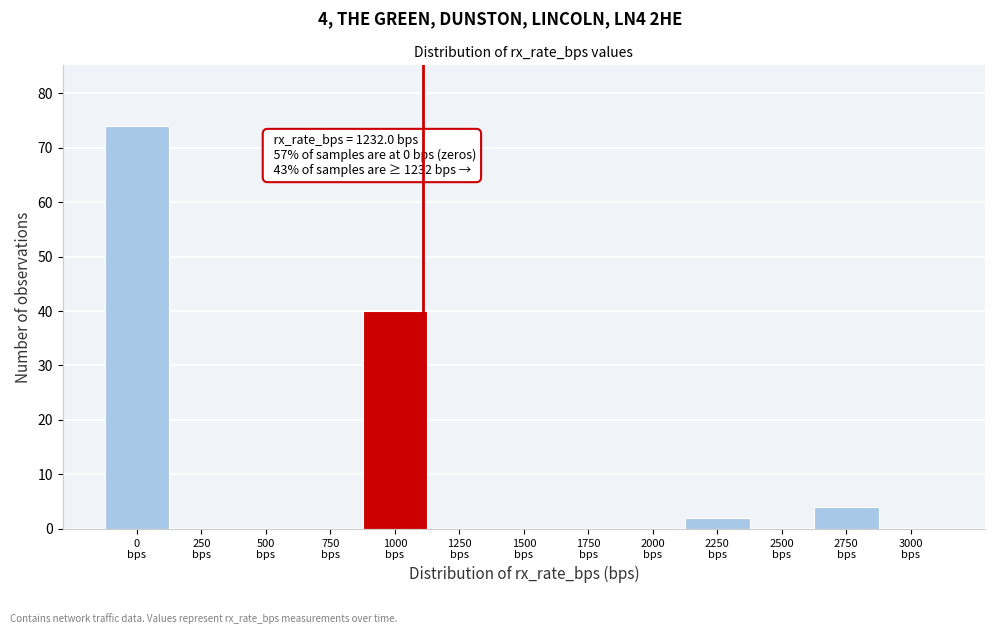

What is the sum of all values?

120